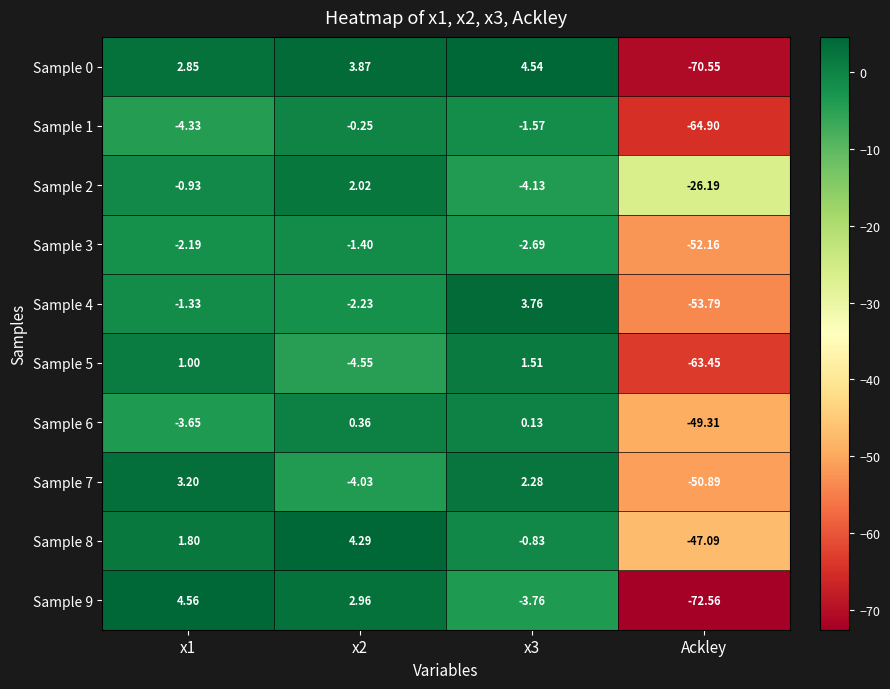

Which label corresponds to the smallest value in the chart?

Ackley